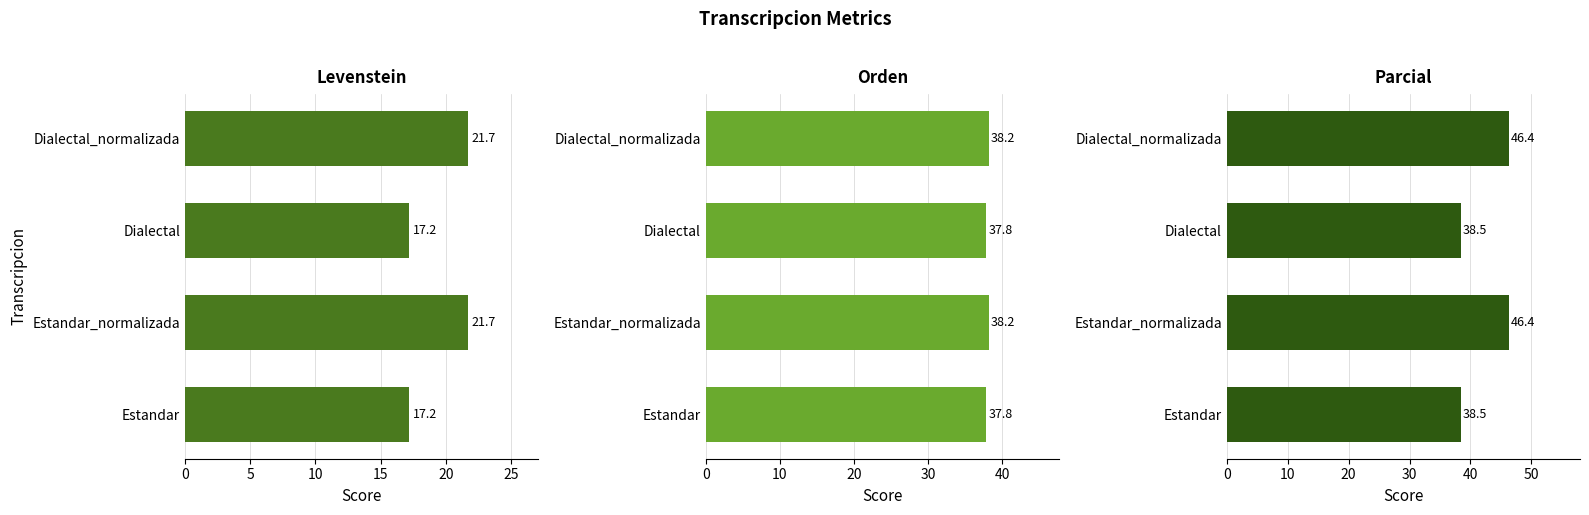

Reading left to right, what are all the values shown in this chart?

Levenstein: 17.2	21.7	17.2	21.7
Orden: 37.8	38.2	37.8	38.2
Parcial: 38.5	46.4	38.5	46.4